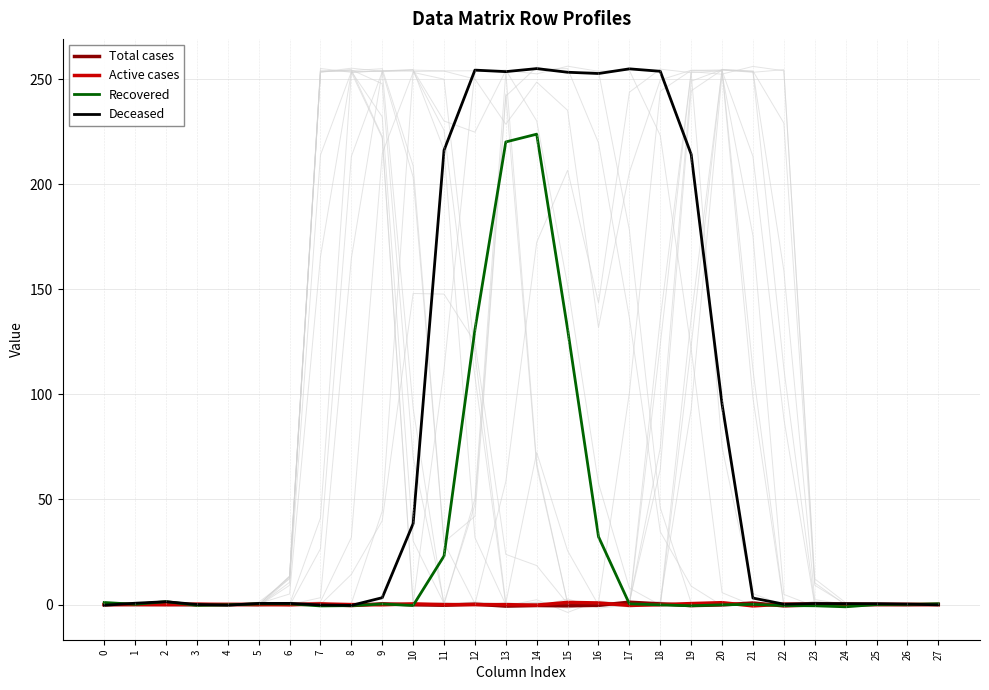

What is the difference between the maximum and minimum values in the Total cases series?

1.9